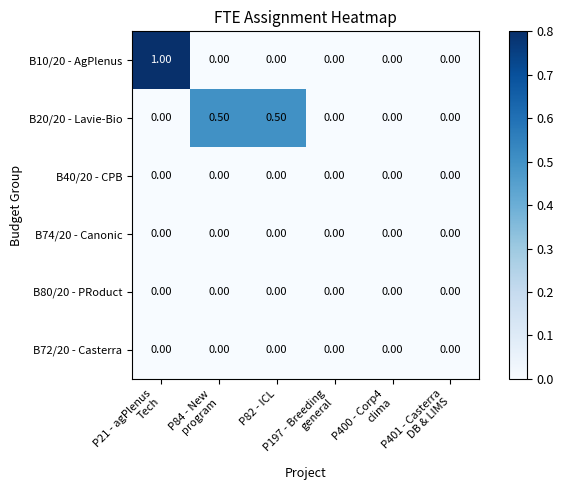

Which series has the largest range (max minus min)?

B10/20 - AgPlenus